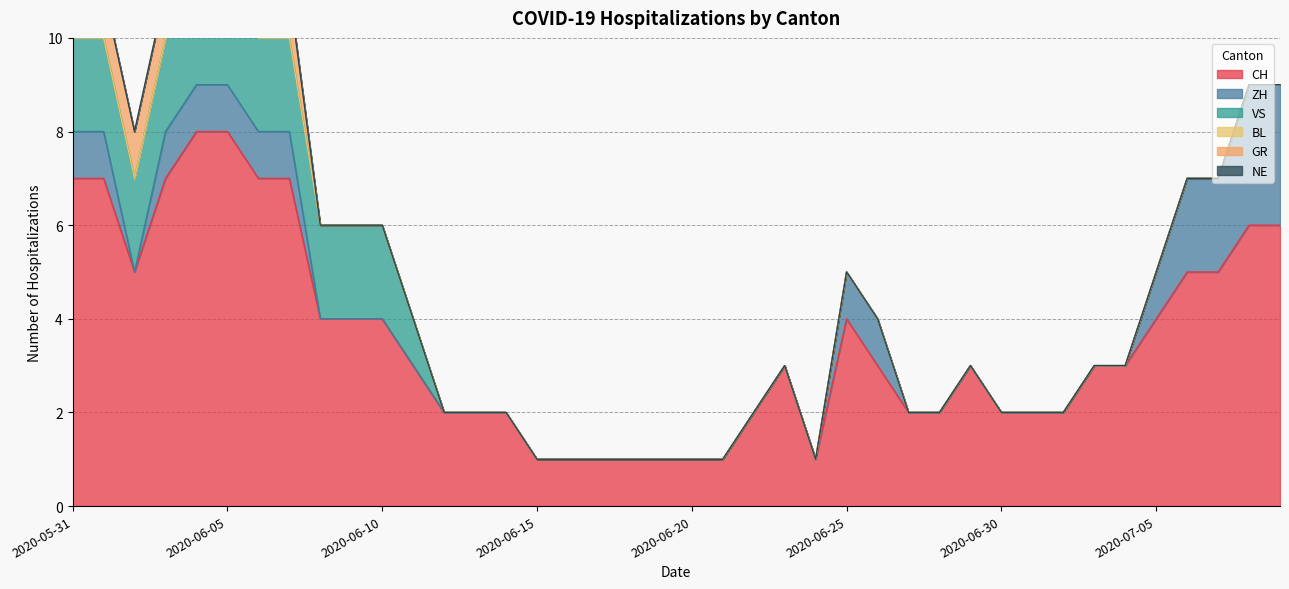

True or false: NE has a value of 0 at 2020-06-12.

True